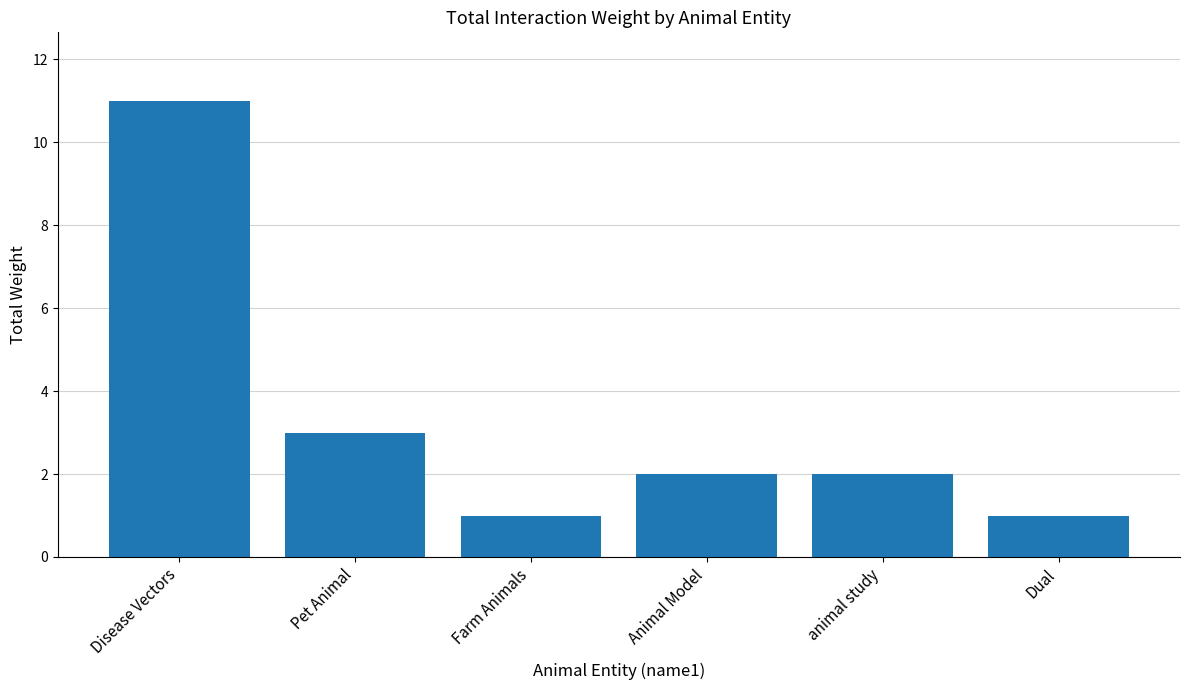

What is the difference between the maximum and minimum values?

10